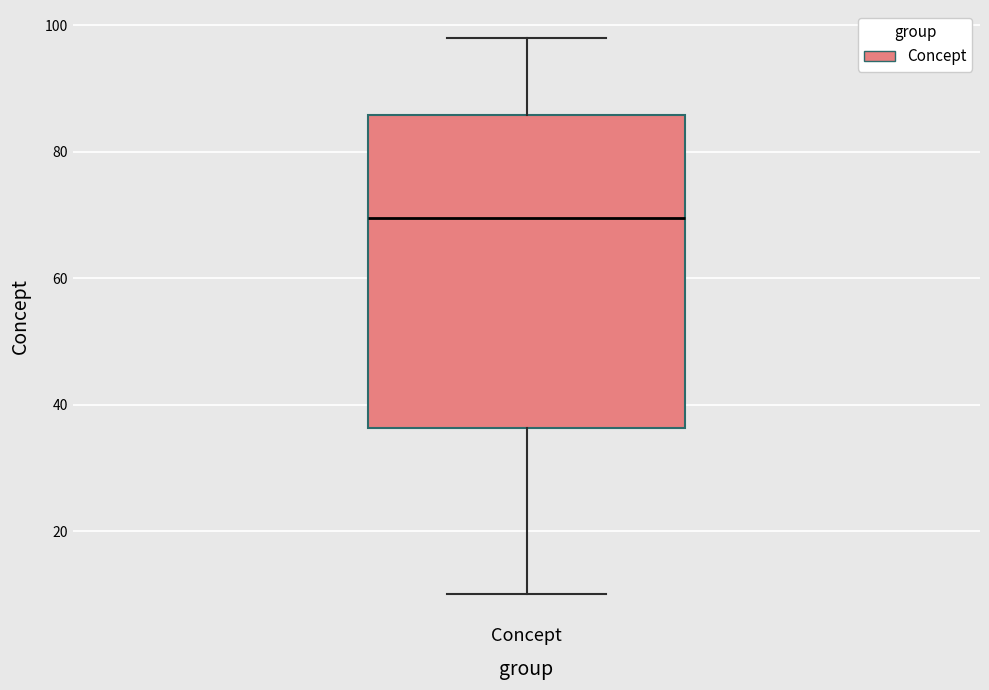

Read this box plot against the y-axis: the position of the median line, the range covered by the box, and the ends of both whiskers. The values are not printed on the chart, so give them approximately, as read against the axis.

median 70, box 36 to 86, whiskers 10 to 98